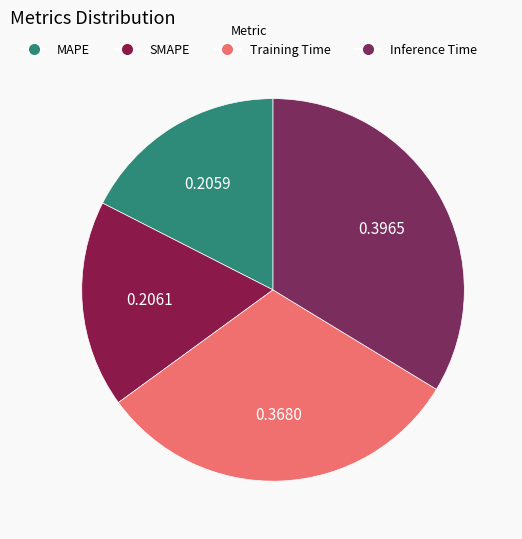

Count the number of slices in the pie.

4